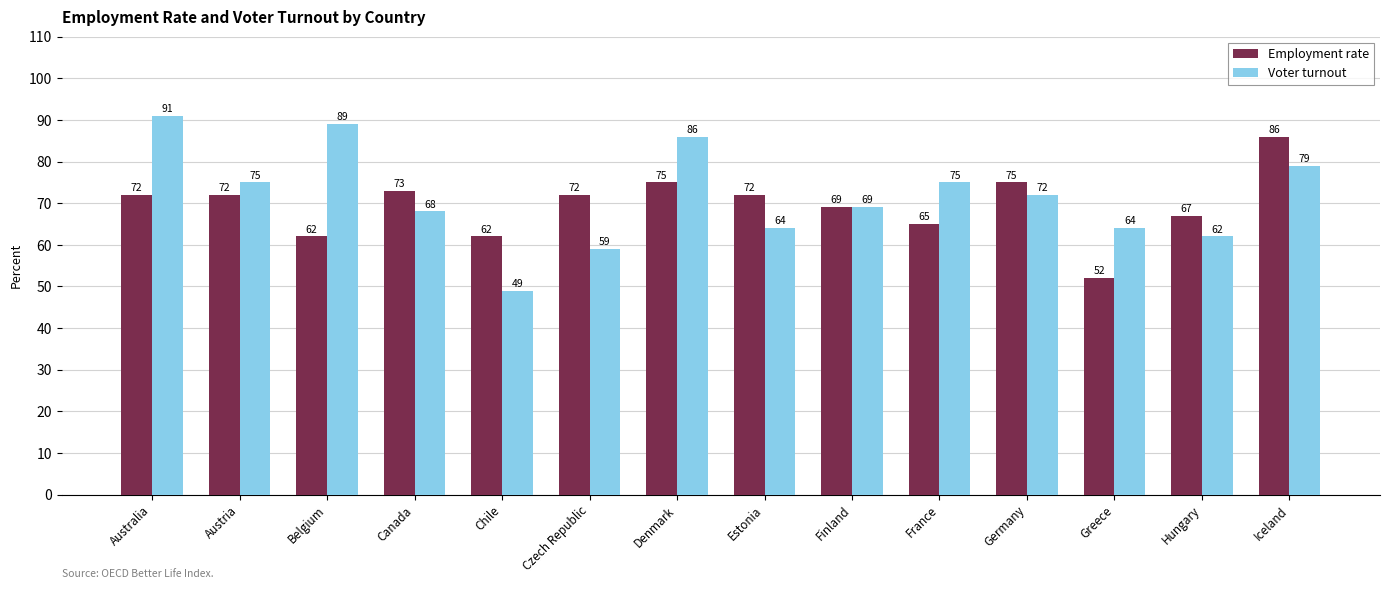

At which category is the sum across all series the highest?

Iceland